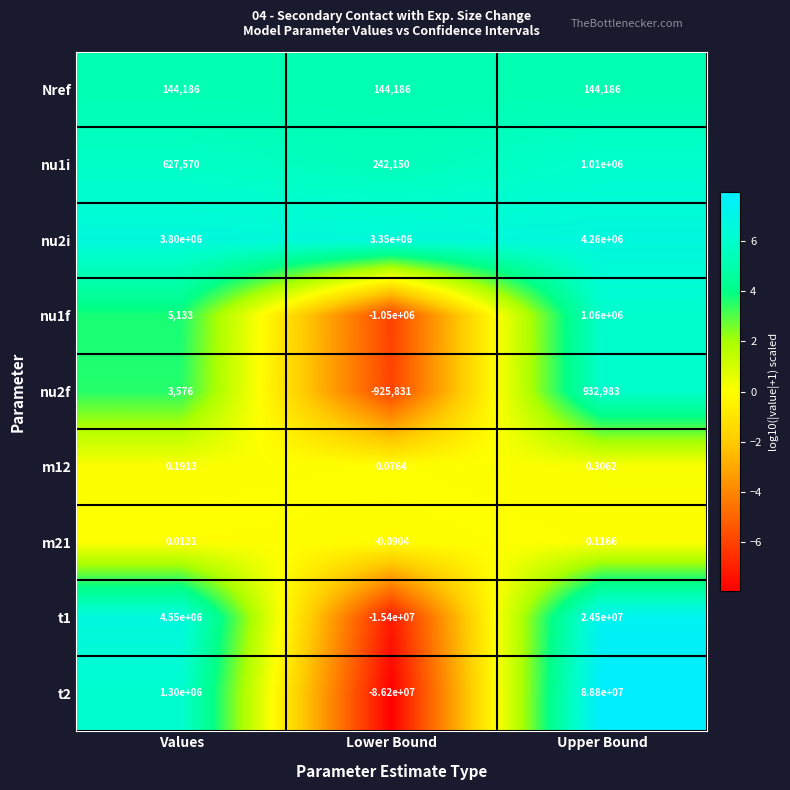

What is the difference between the highest and lowest values at Lower Bound?

89550000.0